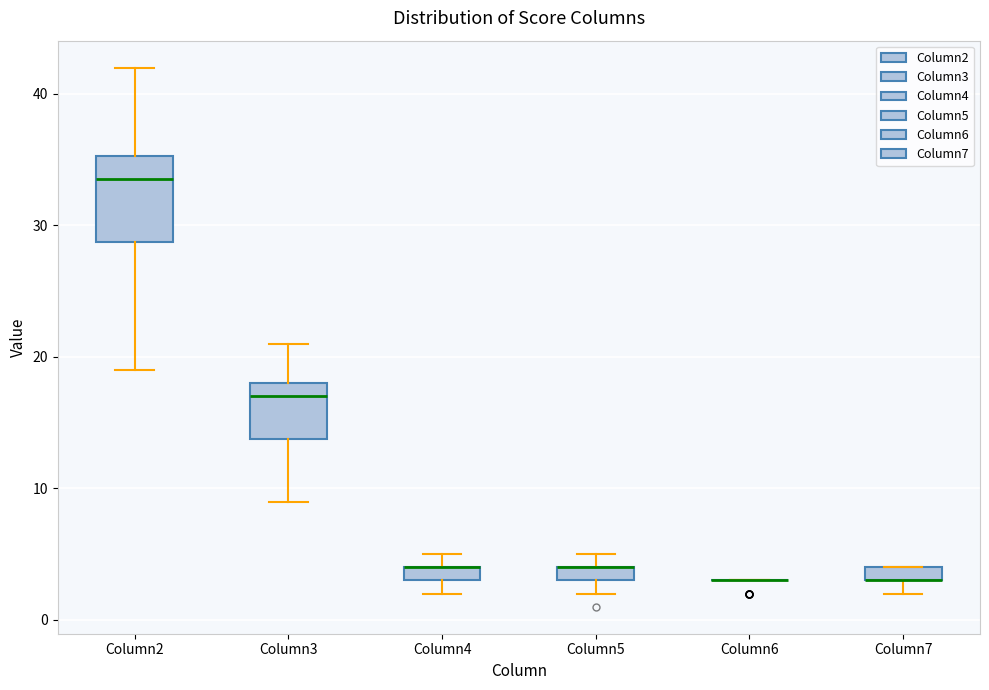

Where is the lower edge of the box for Column3 on the y-axis? The values are not printed on the chart, so give them approximately, as read against the axis.

14